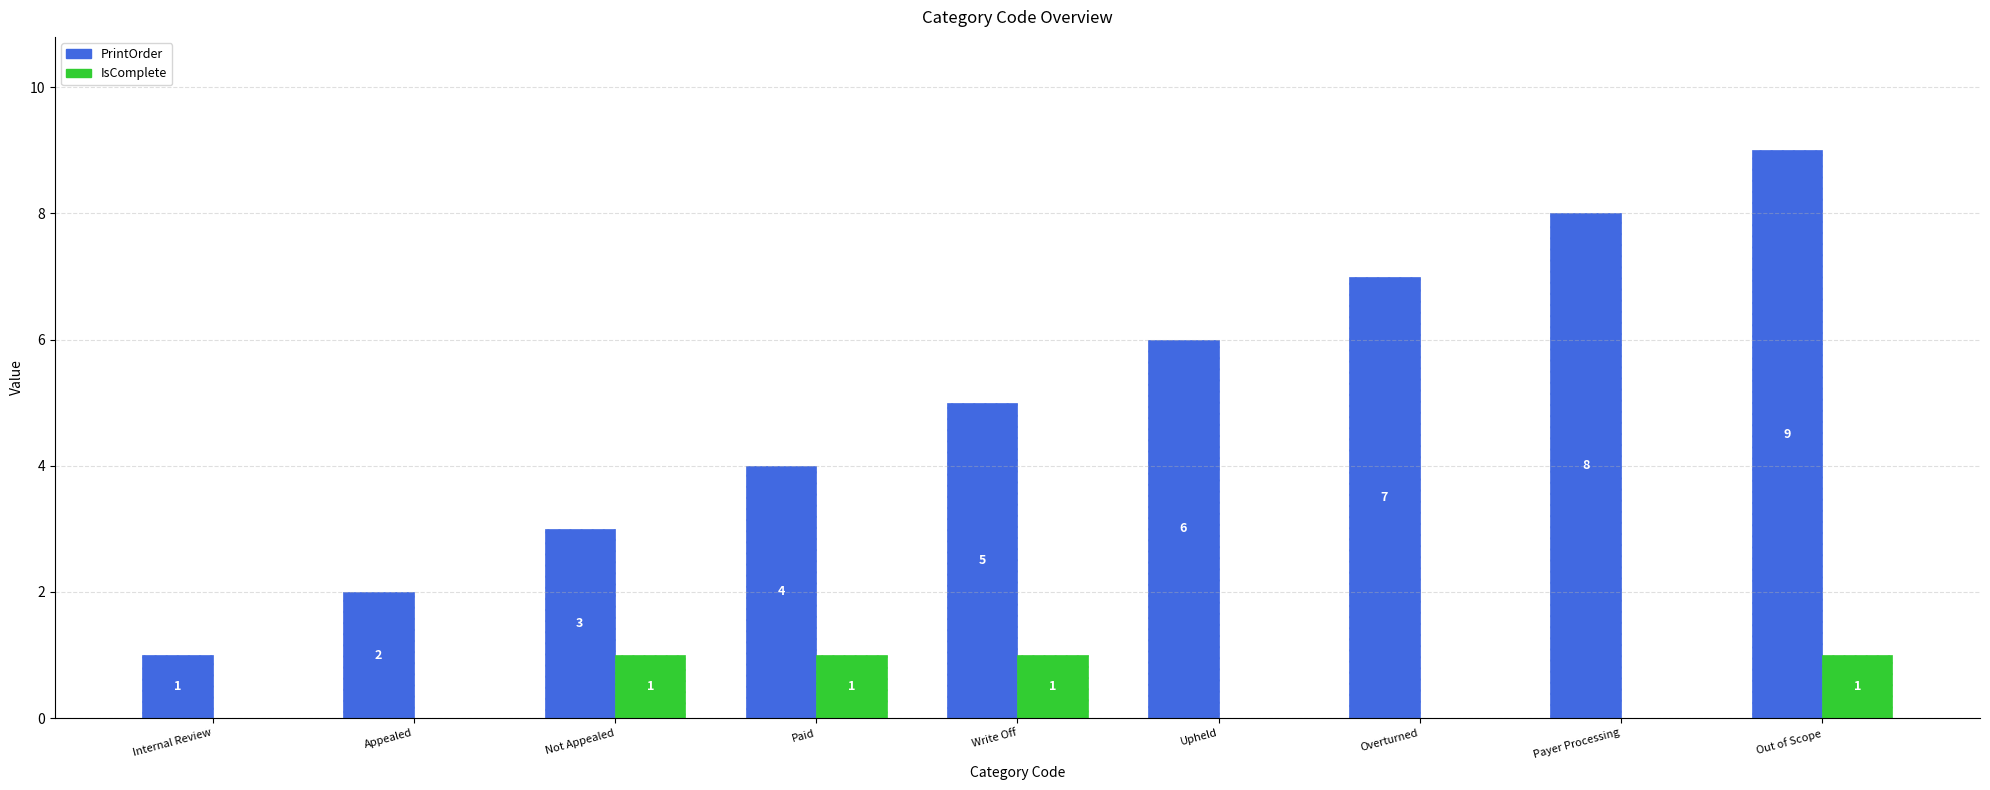

Which series changed the most between Appealed and Upheld?

PrintOrder